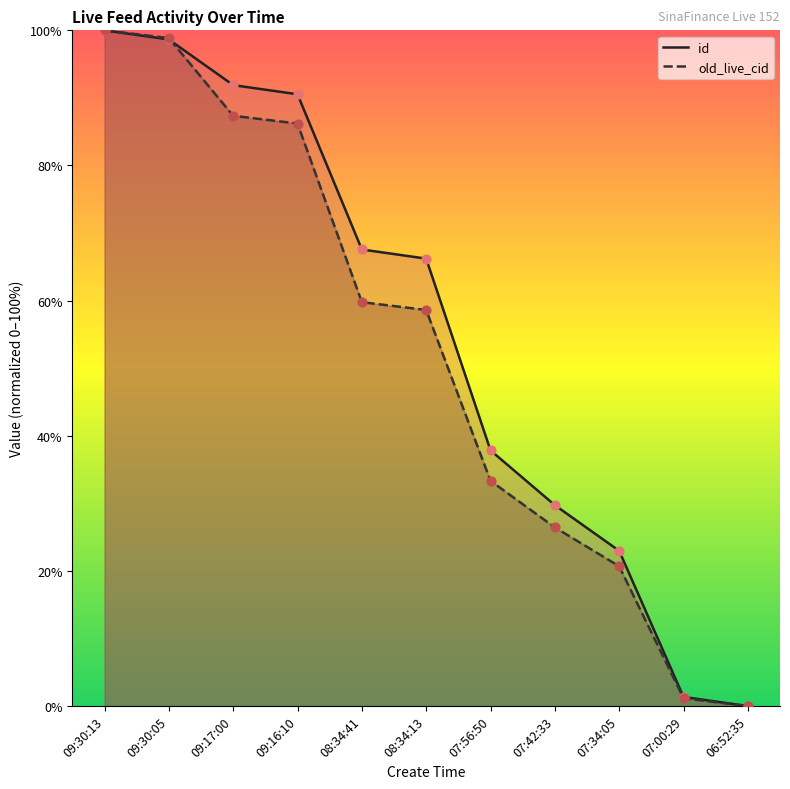

At how many categories does at least one series exceed 35?

7